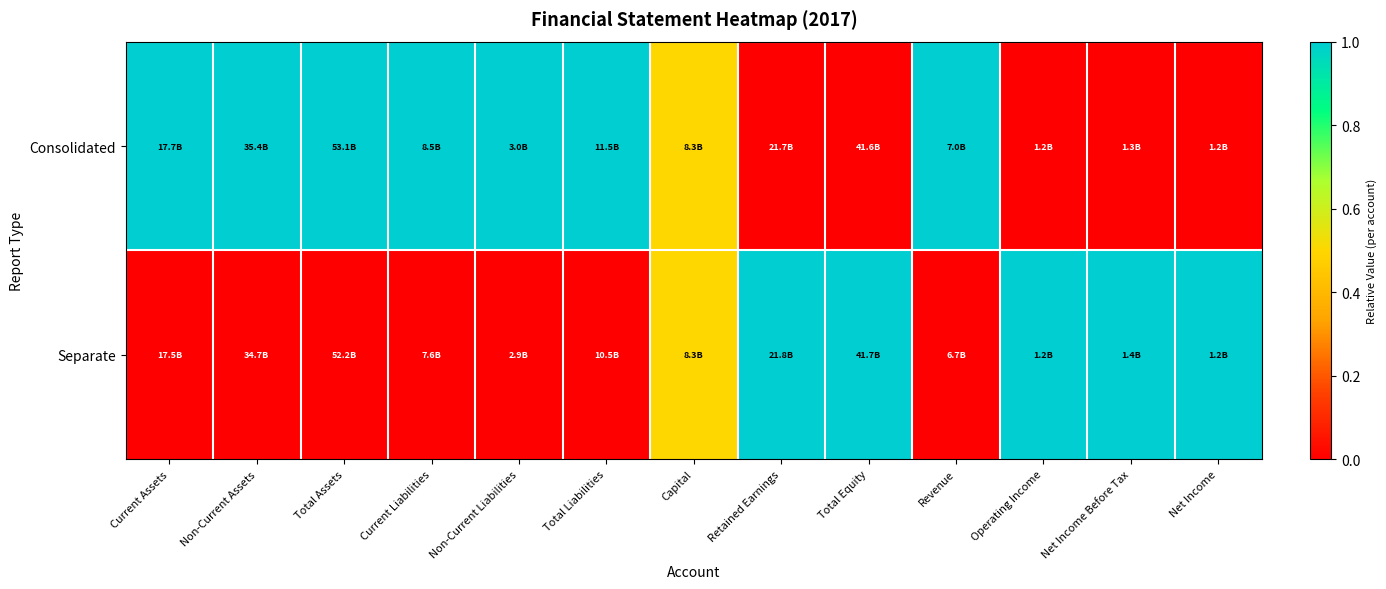

Which series has the widest spread of values?

Consolidated